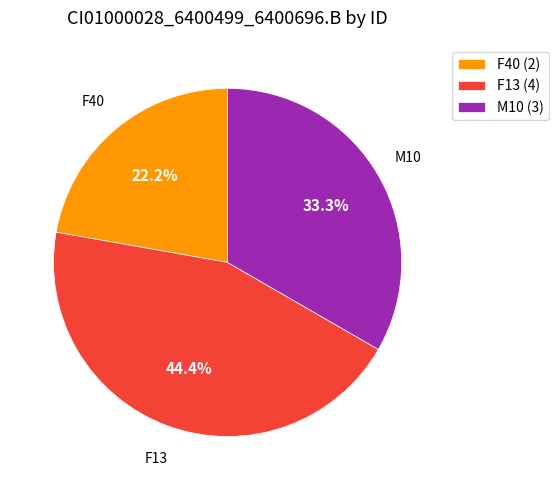

Count the number of slices in the pie.

3